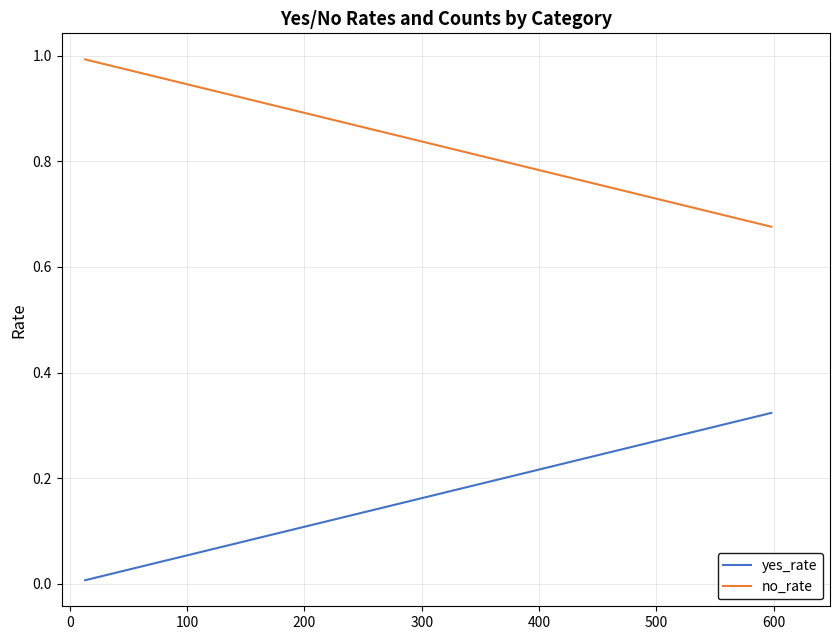

List the series in order of their peak value, highest first.

no_rate, yes_rate